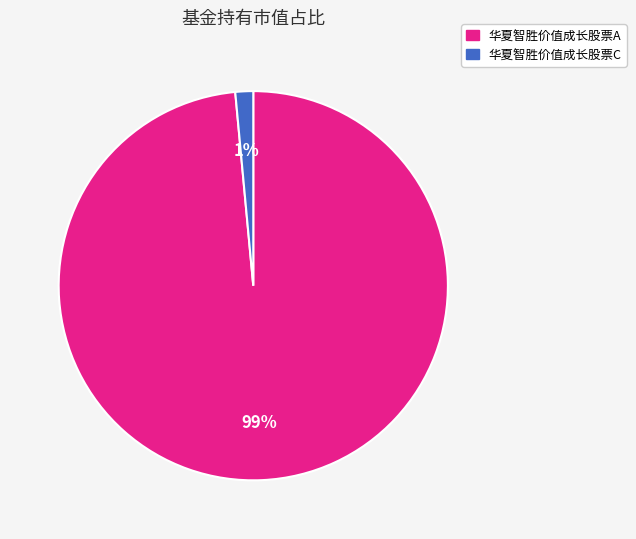

Which category has the smallest portion of the pie?

华夏智胜价值成长股票C